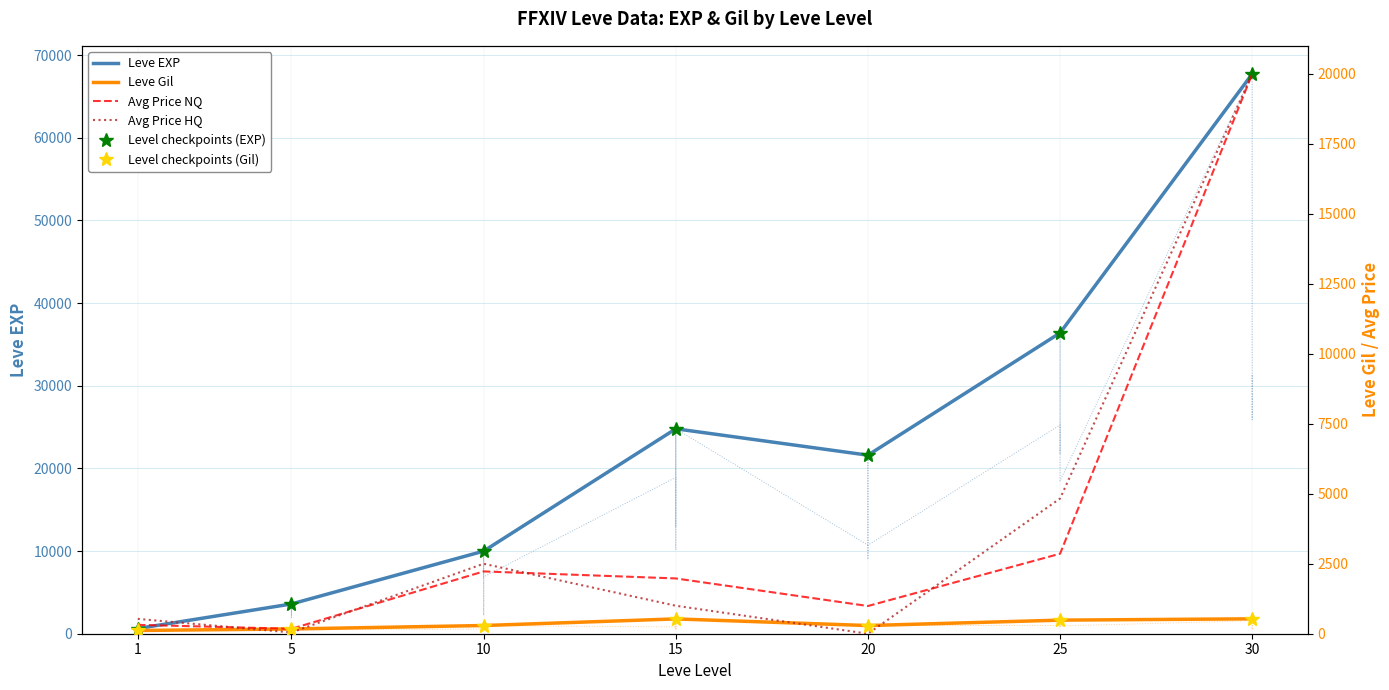

What is the value of the Leve EXP point at the 1st from the left?

630